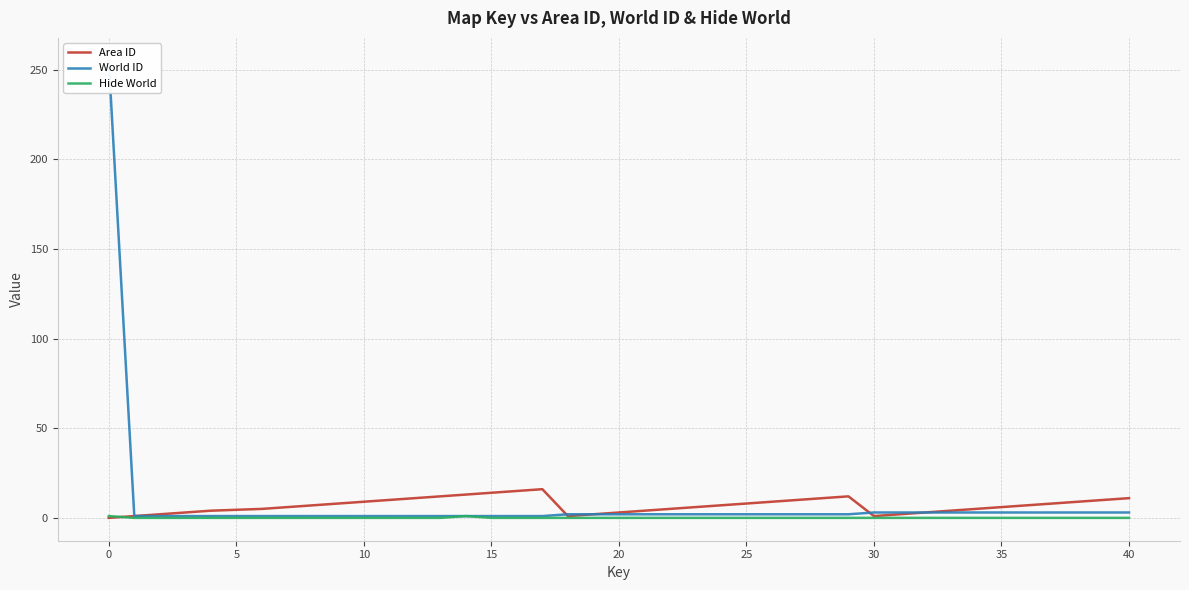

True or false: Hide World has more than 0 interior local peaks.

True